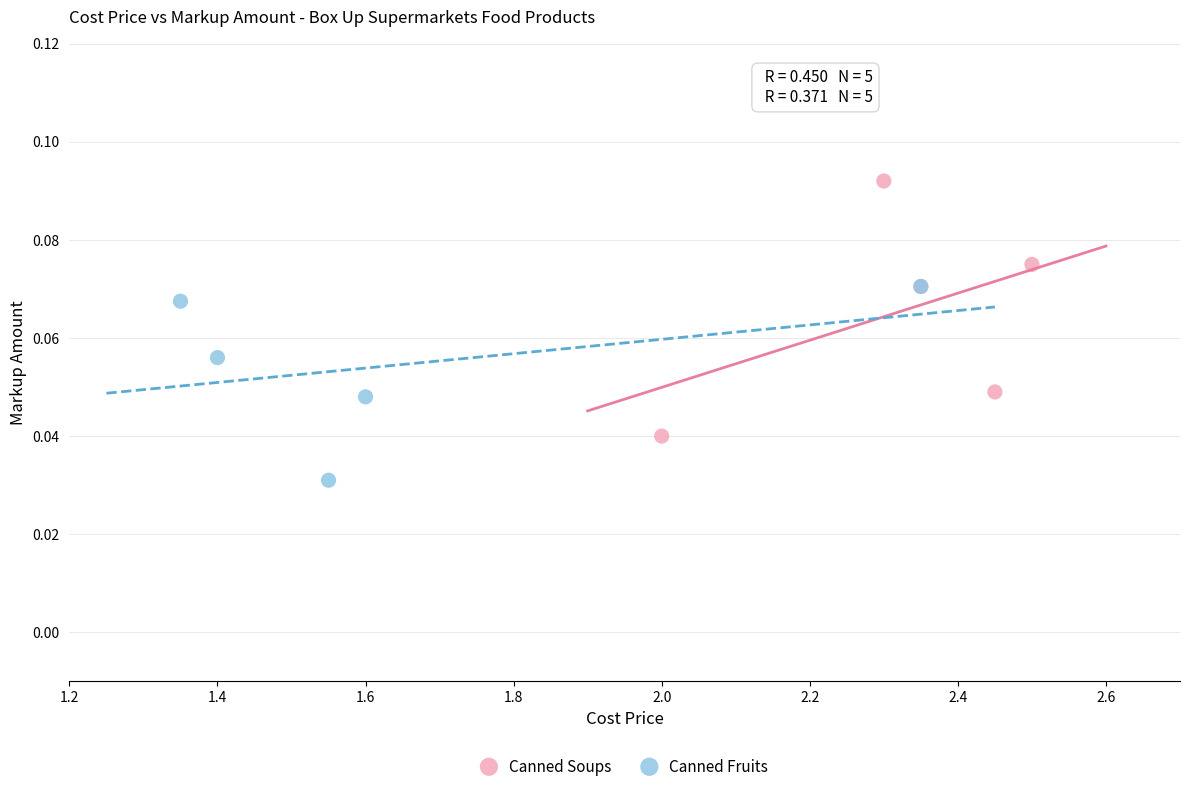

What are all the series names shown in the legend?

Canned Soups, Canned Fruits